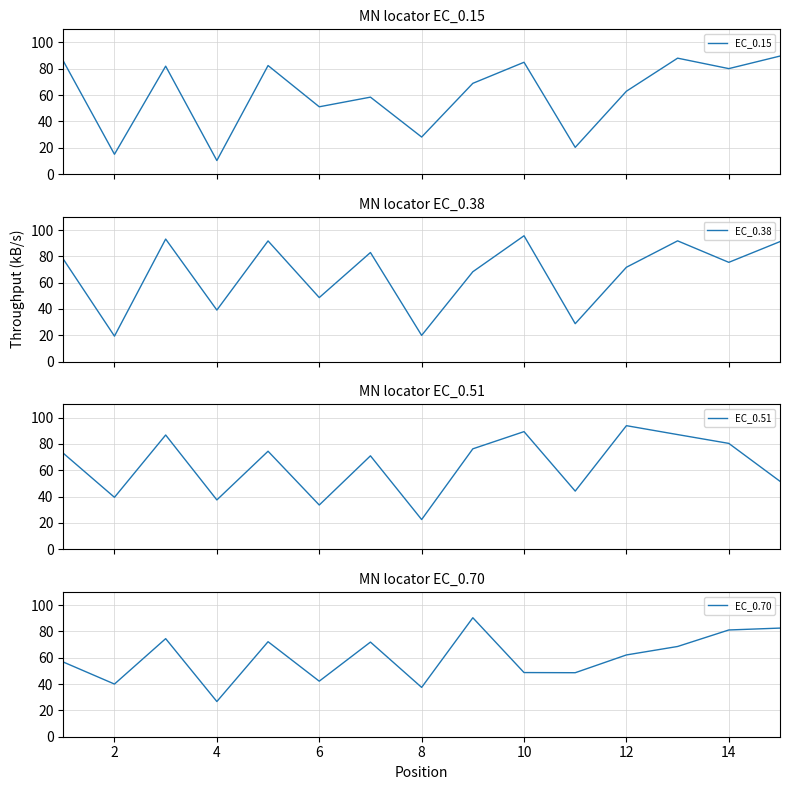

What is the highest value of the EC_0.38 series?

95.7